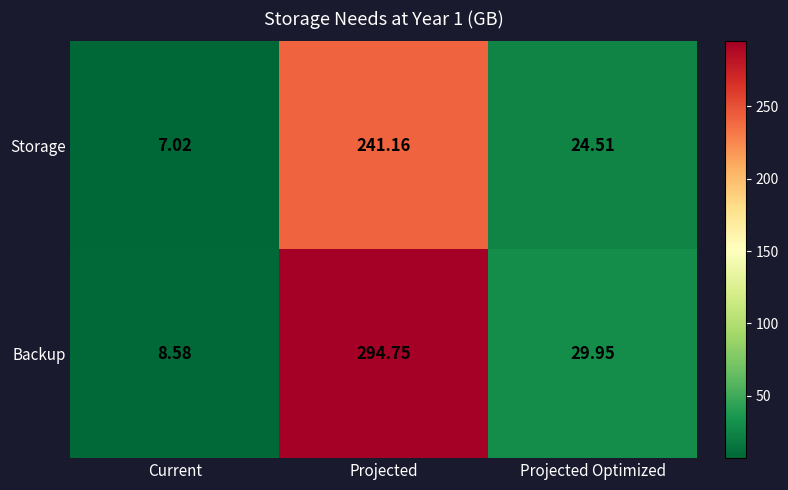

At Current, list the series in order from largest to smallest.

Backup, Storage